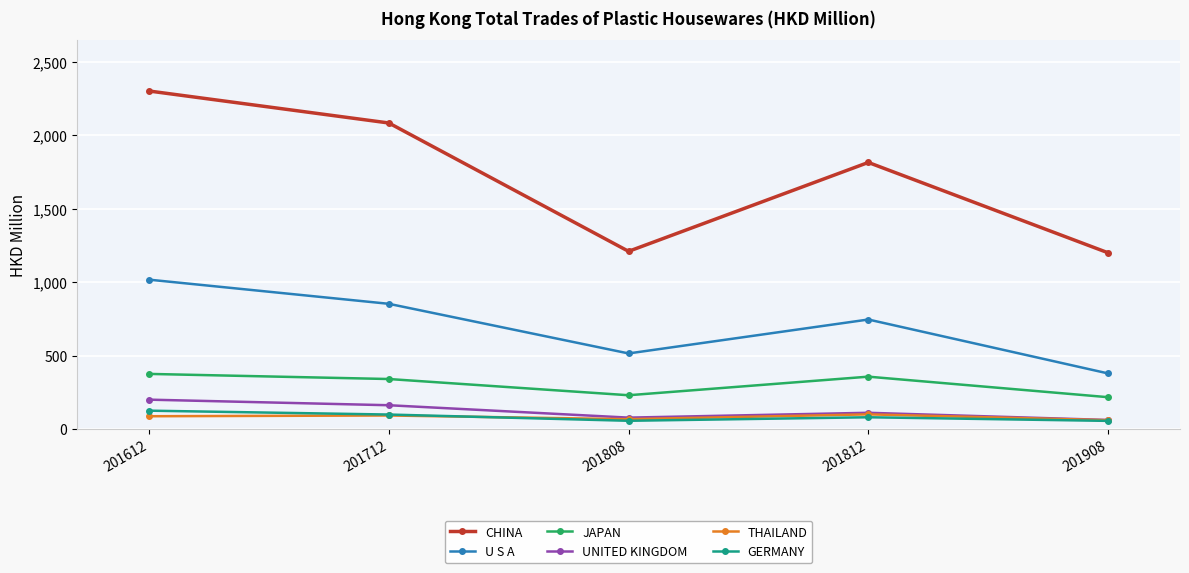

True or false: UNITED KINGDOM and U S A intersect in this chart.

False